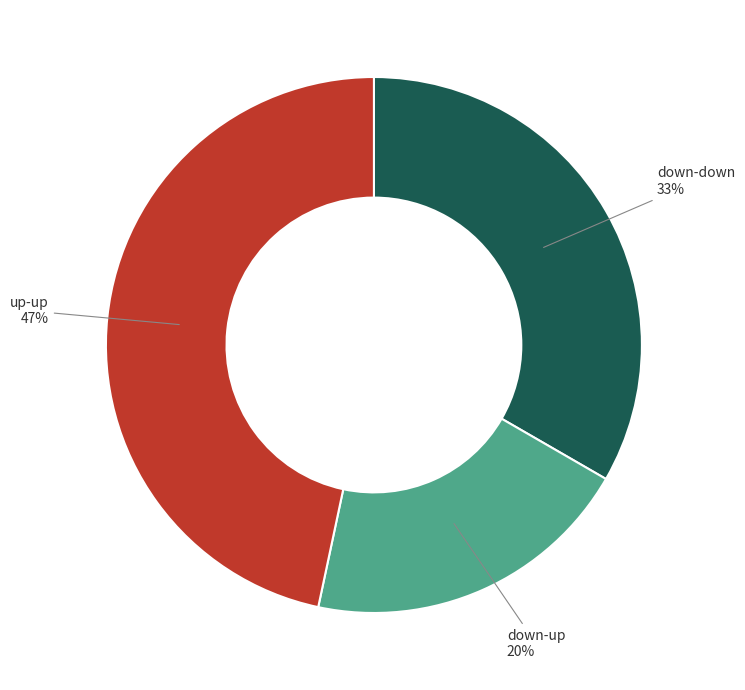

Is there any slice that represents more than half of the pie?

No